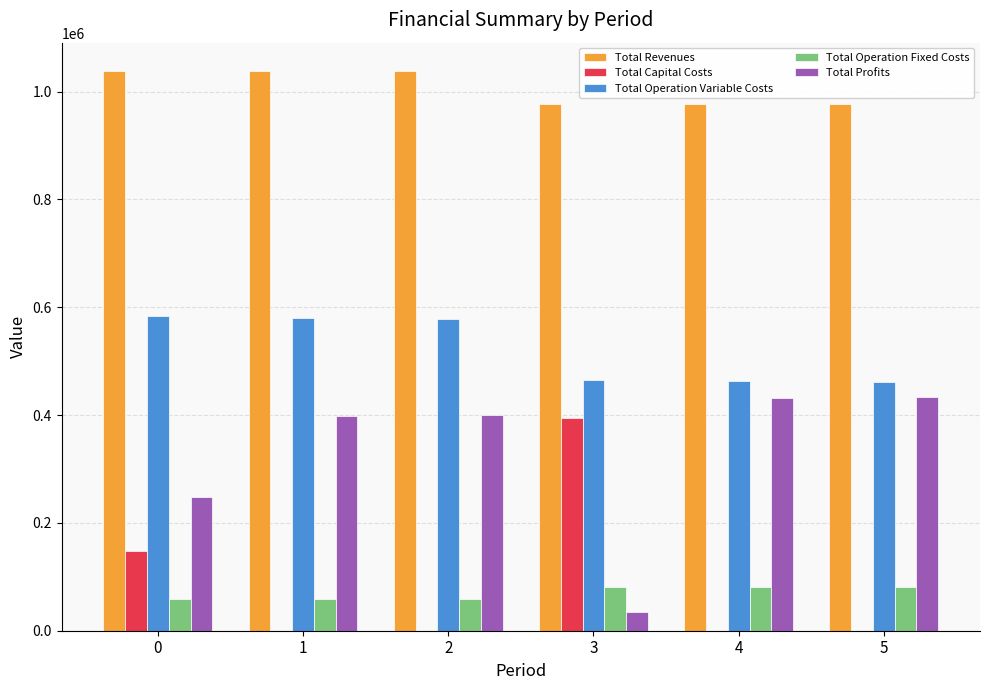

How many groups of bars are there?

6